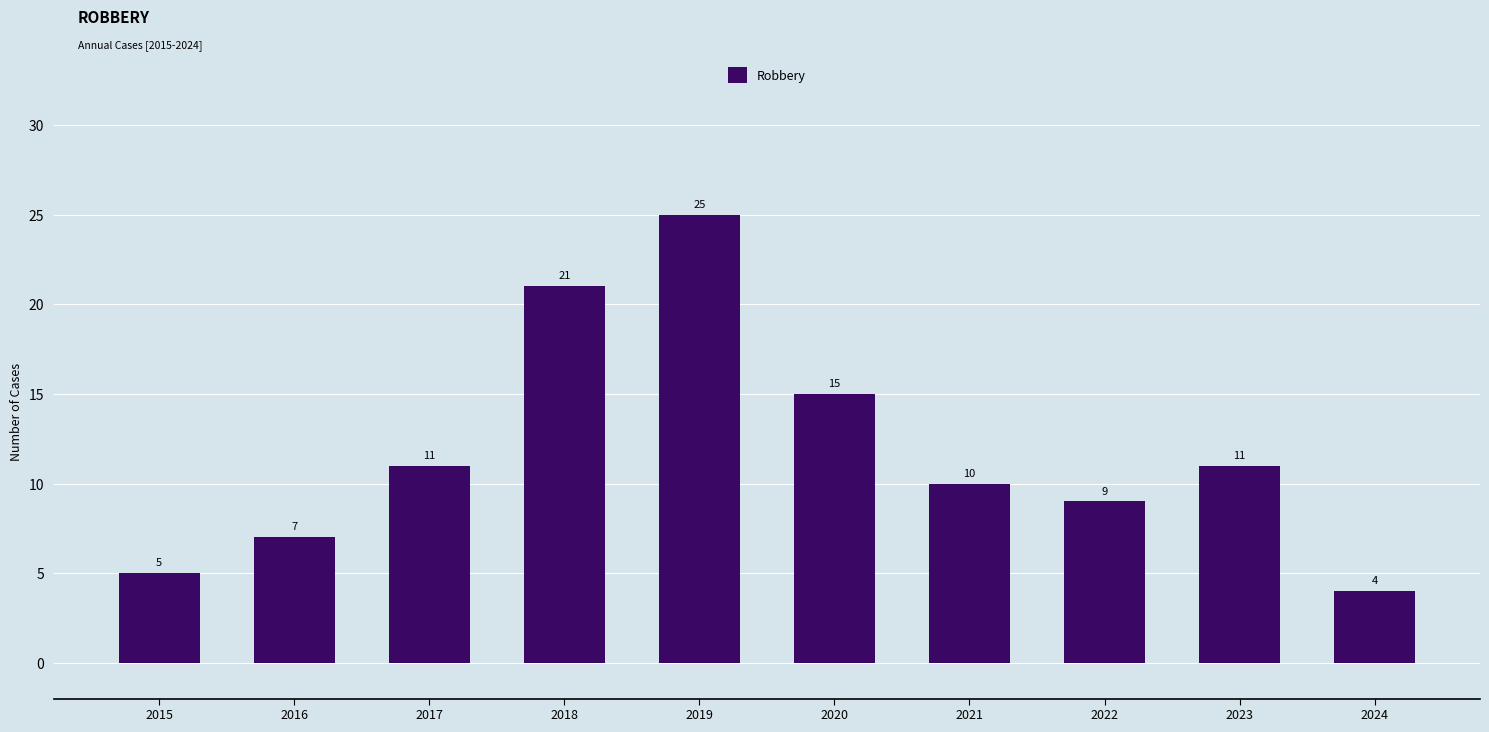

Is it true that the value at 2017 is 11?

True